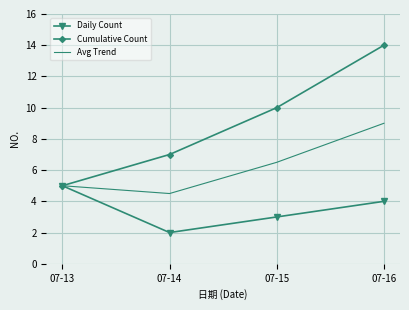

Between 07-15 and 07-16, which series saw the biggest shift?

Cumulative Count